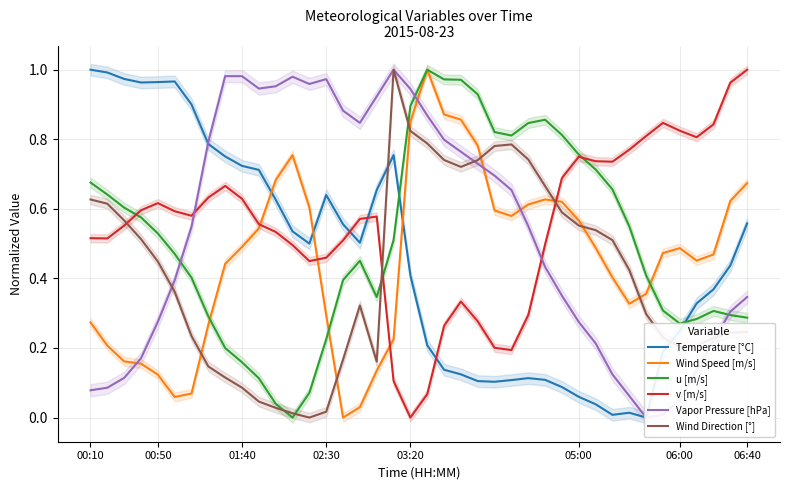

How many data points in v [m/s] are above 0?

39